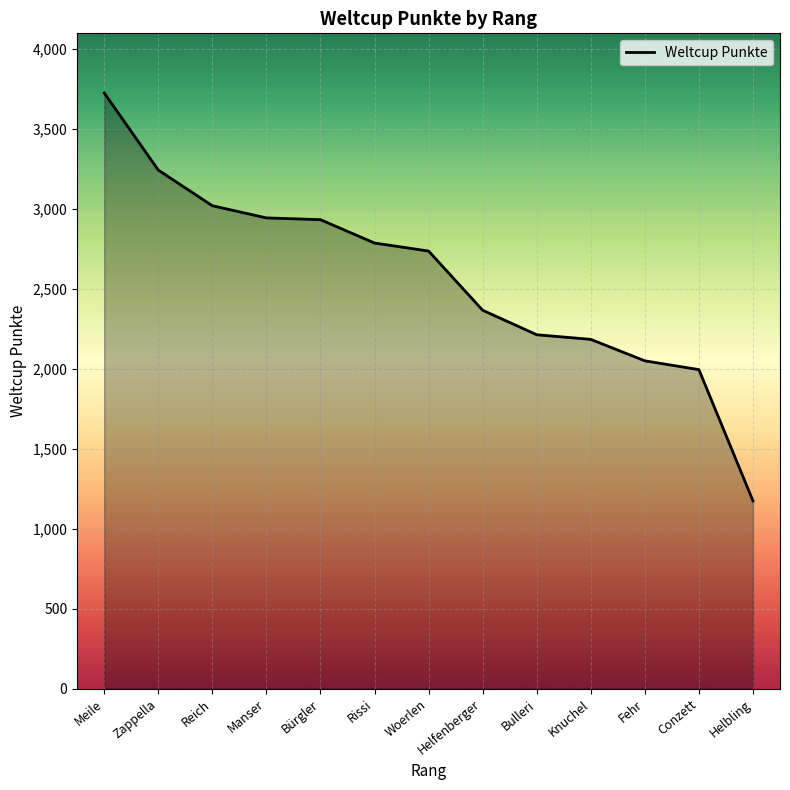

Is it true that the value at Helfenberger is 2365?

True